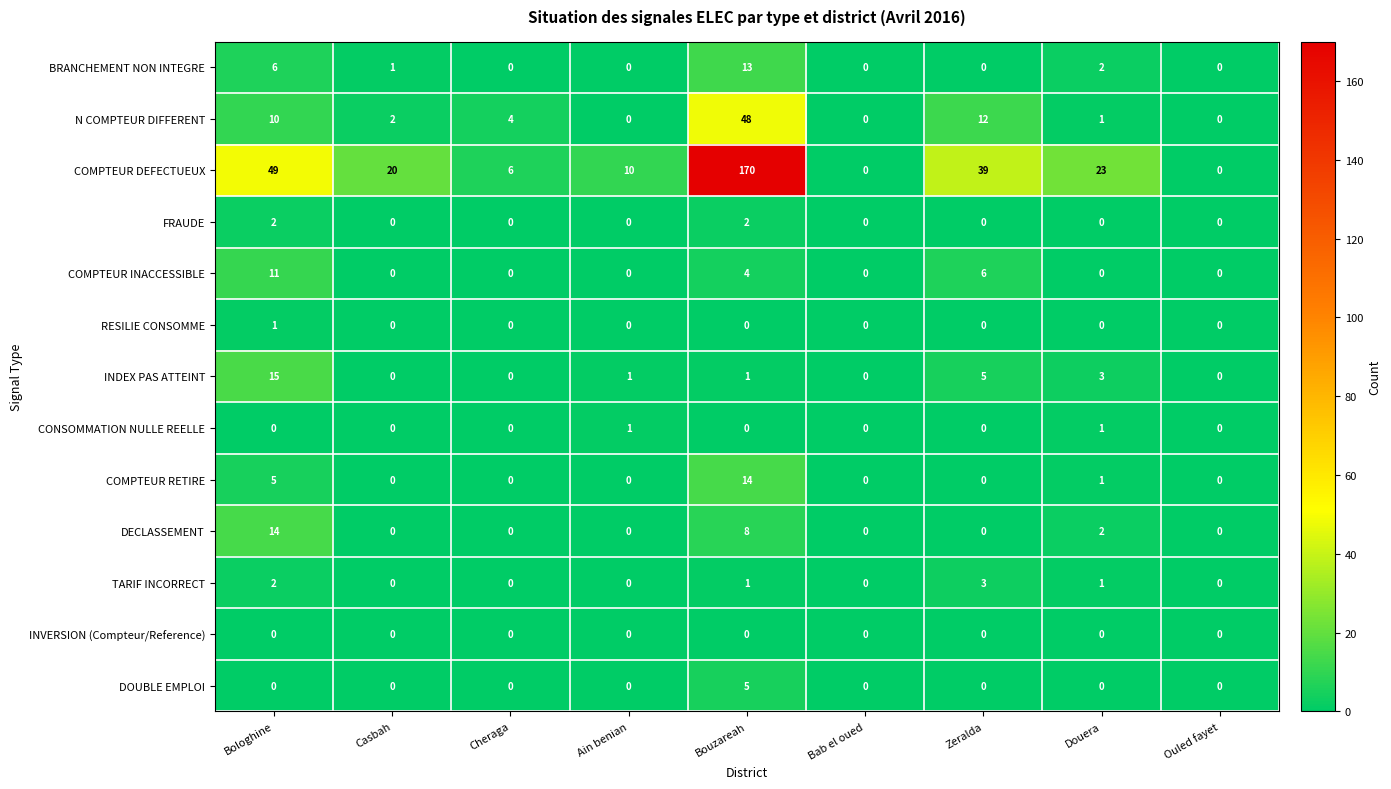

Which series has the largest total across all categories?

COMPTEUR DEFECTUEUX